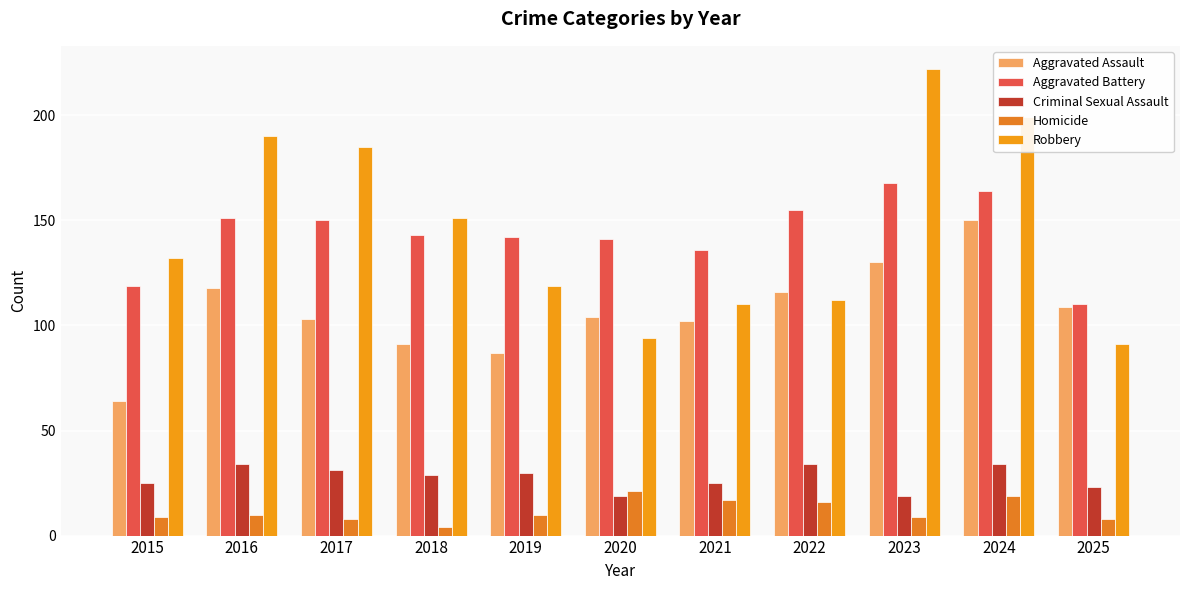

What are all the series names shown in the legend?

Aggravated Assault, Aggravated Battery, Criminal Sexual Assault, Homicide, Robbery